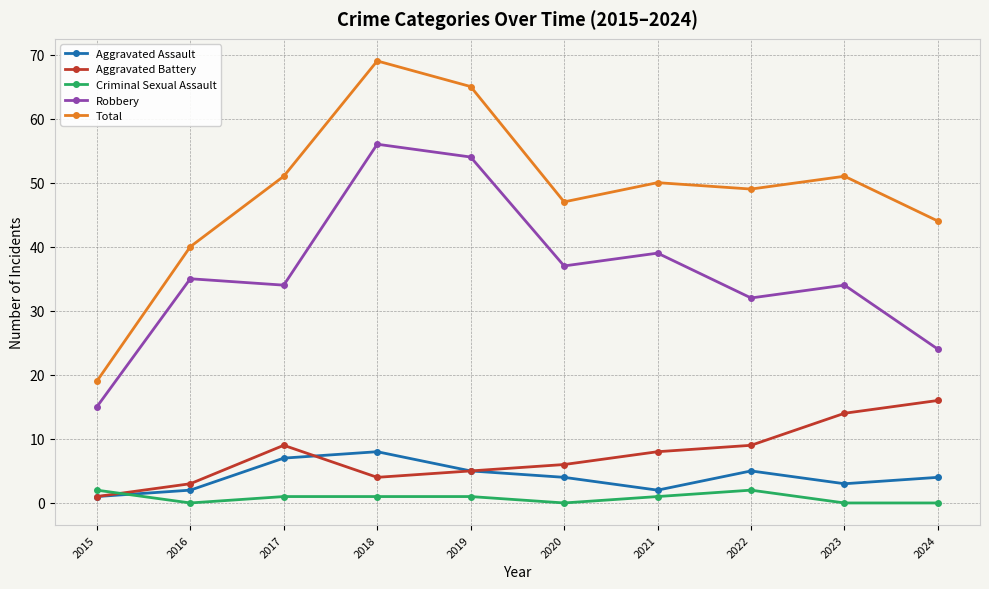

How many lines are shown in the chart?

5